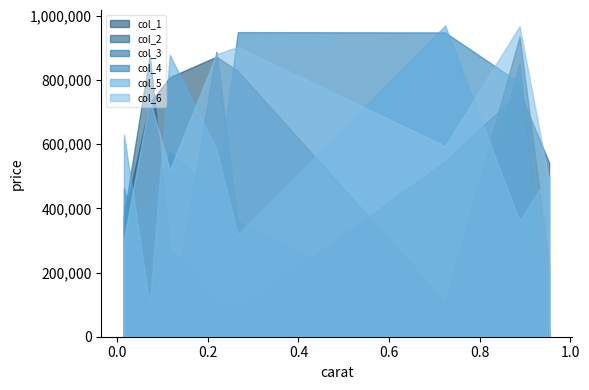

What is the maximum value shown in the chart?

970140